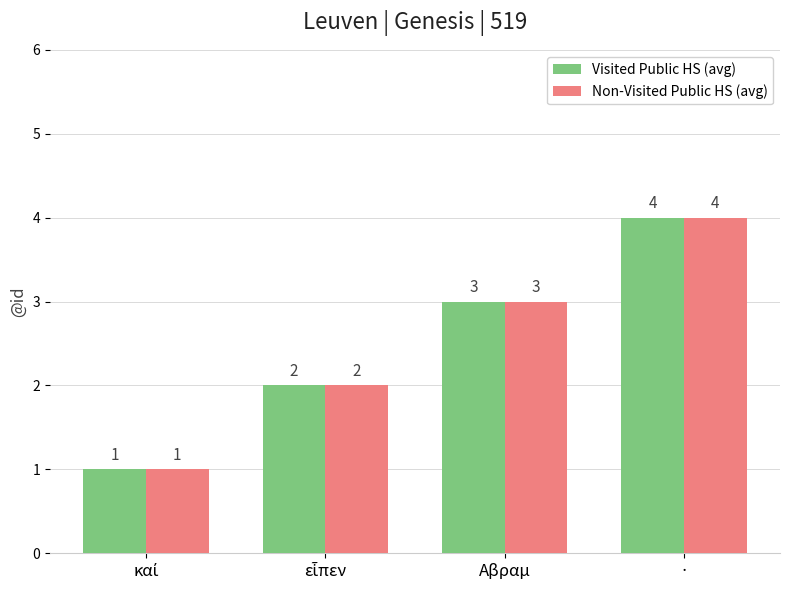

The Visited Public HS (avg) series shows 5 at Αβραμ. True or false?

False